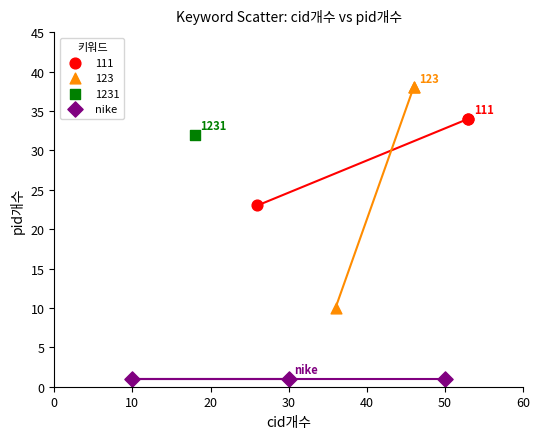

Which series contains the lowest Y value?

nike